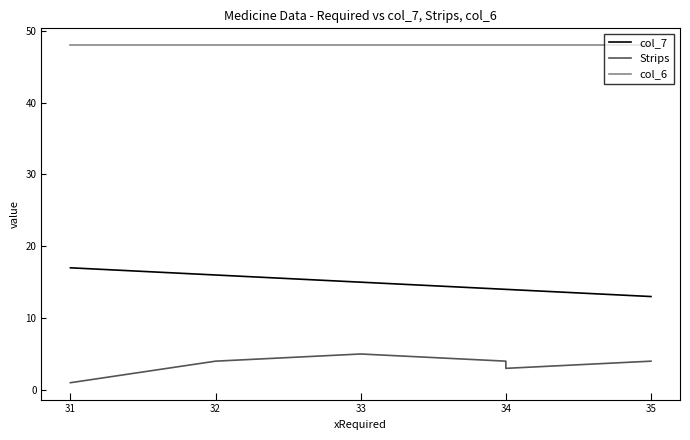

What is the difference between the highest and lowest values at 35?

44